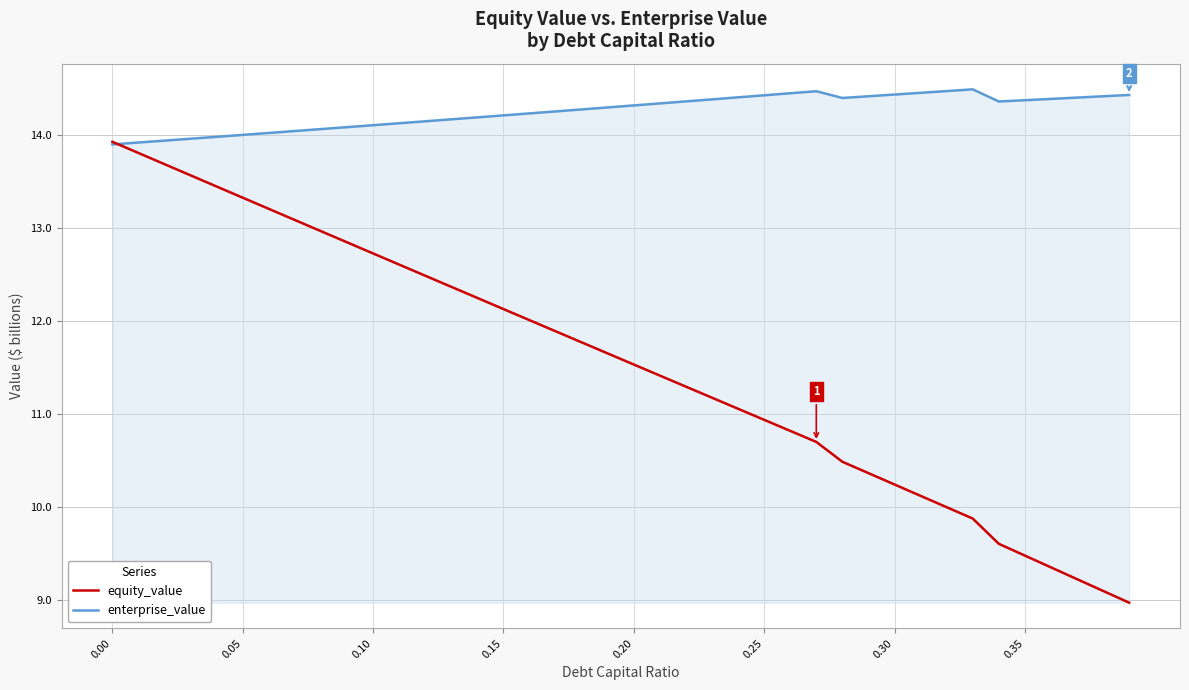

What are all the series names shown in the legend?

equity_value, enterprise_value